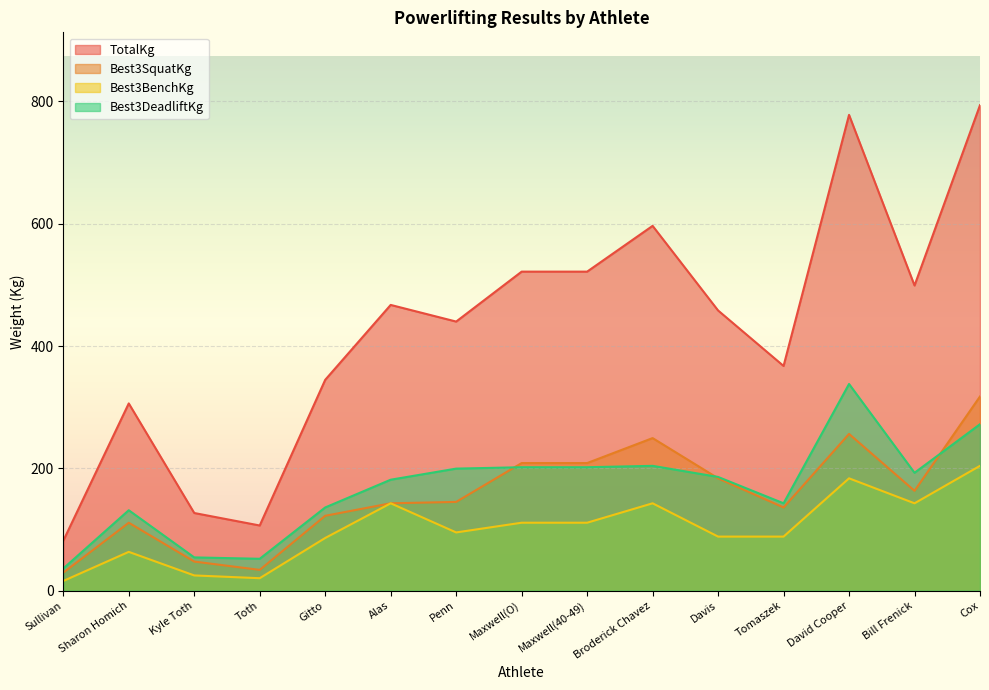

Reading left to right, list all the values displayed in this chart.

TotalKg: Sullivan=81.7	Sharon Homich=306.2	Kyle Toth=127.0	Toth=106.6	Gitto=344.7	Alas=467.2	Penn=440.0	Maxwell(O)=521.6	Maxwell(40-49)=521.6	Broderick Chavez=596.5	Davis=458.1	Tomaszek=367.4	David Cooper=777.9	Bill Frenick=498.9	Cox=793.8
Best3SquatKg: Sullivan=29.5	Sharon Homich=111.1	Kyle Toth=47.6	Toth=34.0	Gitto=122.5	Alas=142.9	Penn=145.2	Maxwell(O)=208.7	Maxwell(40-49)=208.7	Broderick Chavez=249.5	Davis=183.7	Tomaszek=136.1	David Cooper=256.3	Bill Frenick=163.3	Cox=317.5
Best3BenchKg: Sullivan=15.9	Sharon Homich=63.5	Kyle Toth=24.9	Toth=20.4	Gitto=86.2	Alas=142.9	Penn=95.2	Maxwell(O)=111.1	Maxwell(40-49)=111.1	Broderick Chavez=142.9	Davis=88.5	Tomaszek=88.5	David Cooper=183.7	Bill Frenick=142.9	Cox=204.1
Best3DeadliftKg: Sullivan=36.3	Sharon Homich=131.5	Kyle Toth=54.4	Toth=52.2	Gitto=136.1	Alas=181.4	Penn=199.6	Maxwell(O)=201.8	Maxwell(40-49)=201.8	Broderick Chavez=204.1	Davis=186.0	Tomaszek=142.9	David Cooper=337.9	Bill Frenick=192.8	Cox=272.2